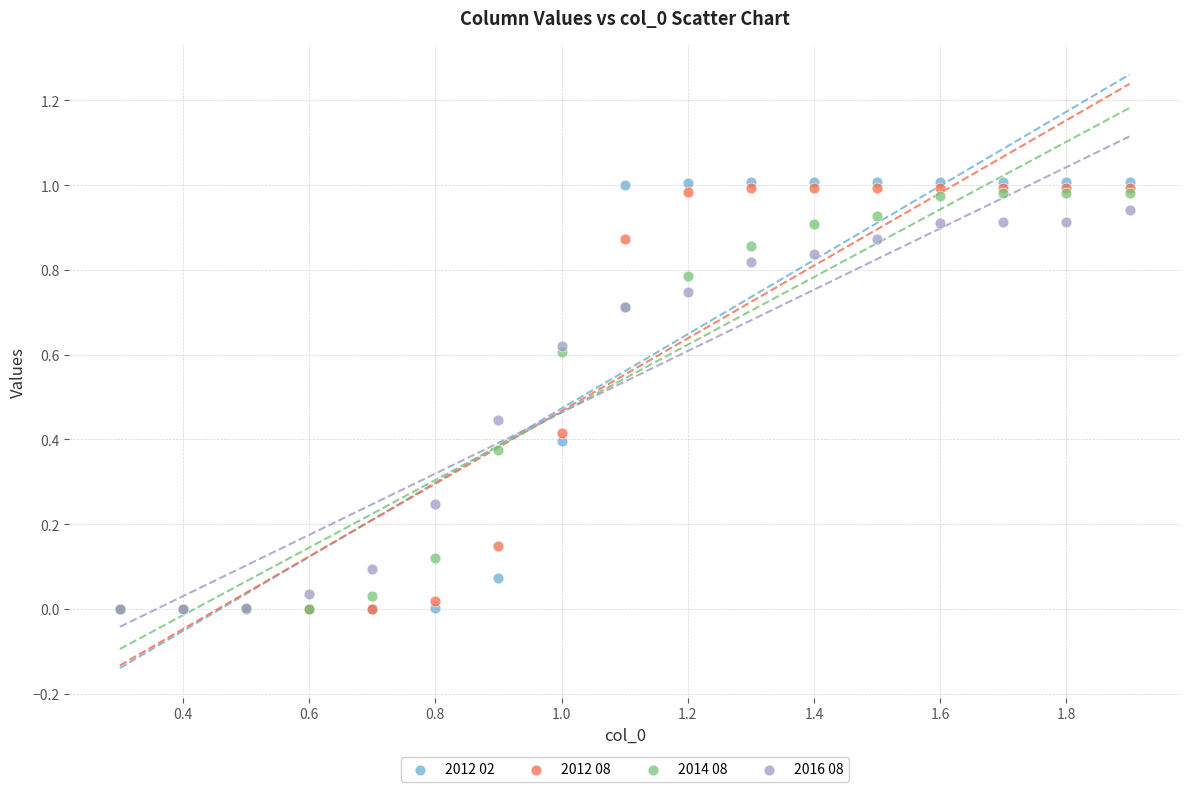

Which series reaches the maximum Y coordinate?

2012 02